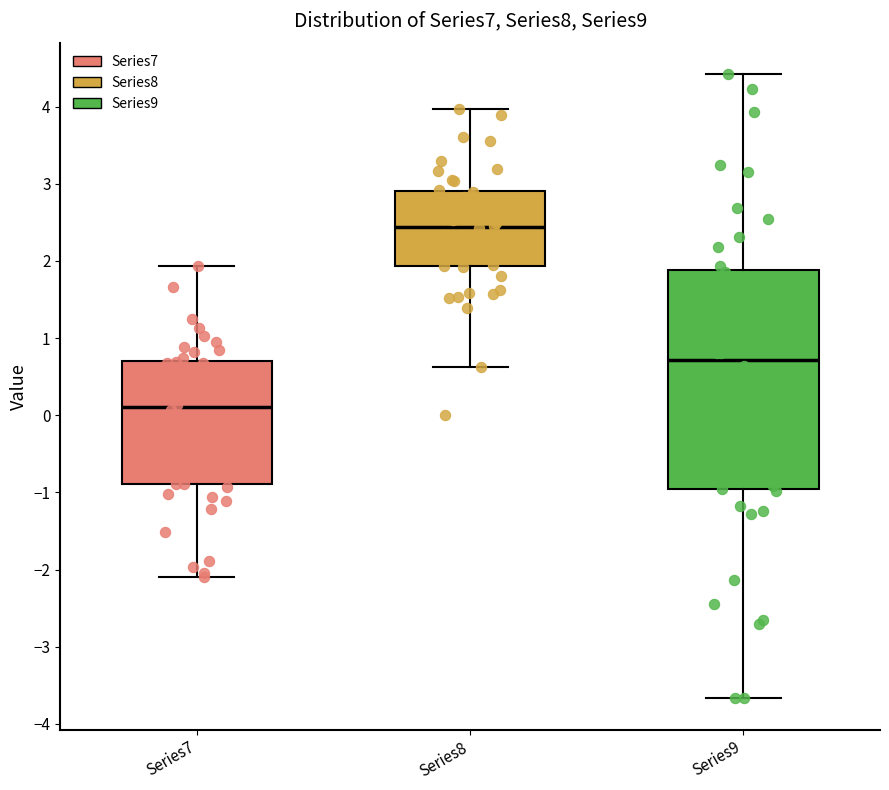

Where is the lower edge of the box for Series9 on the y-axis? The values are not printed on the chart, so give them approximately, as read against the axis.

-1.0